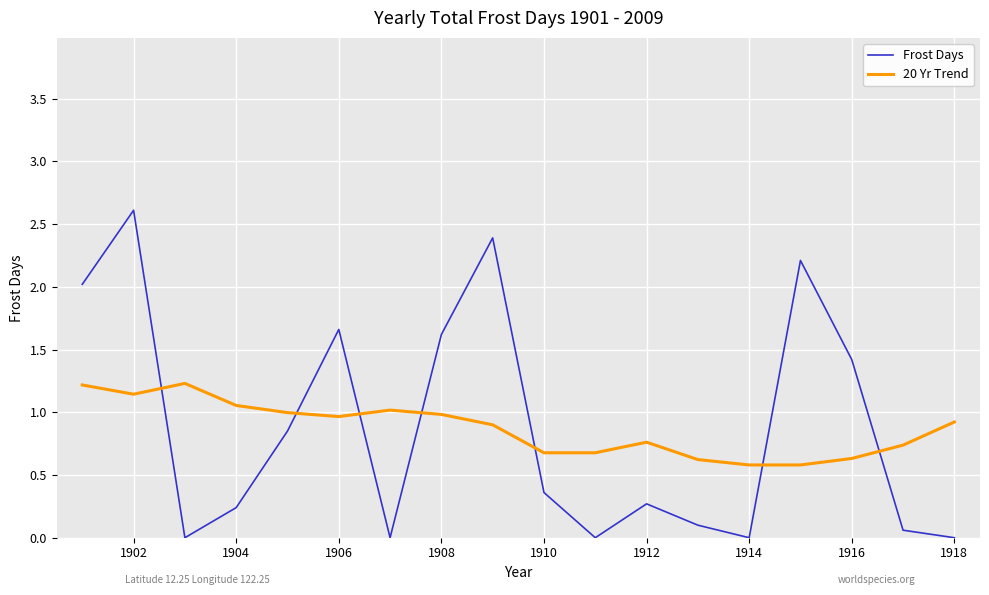

What is the difference between the maximum and minimum values in the Frost Days series?

2.6